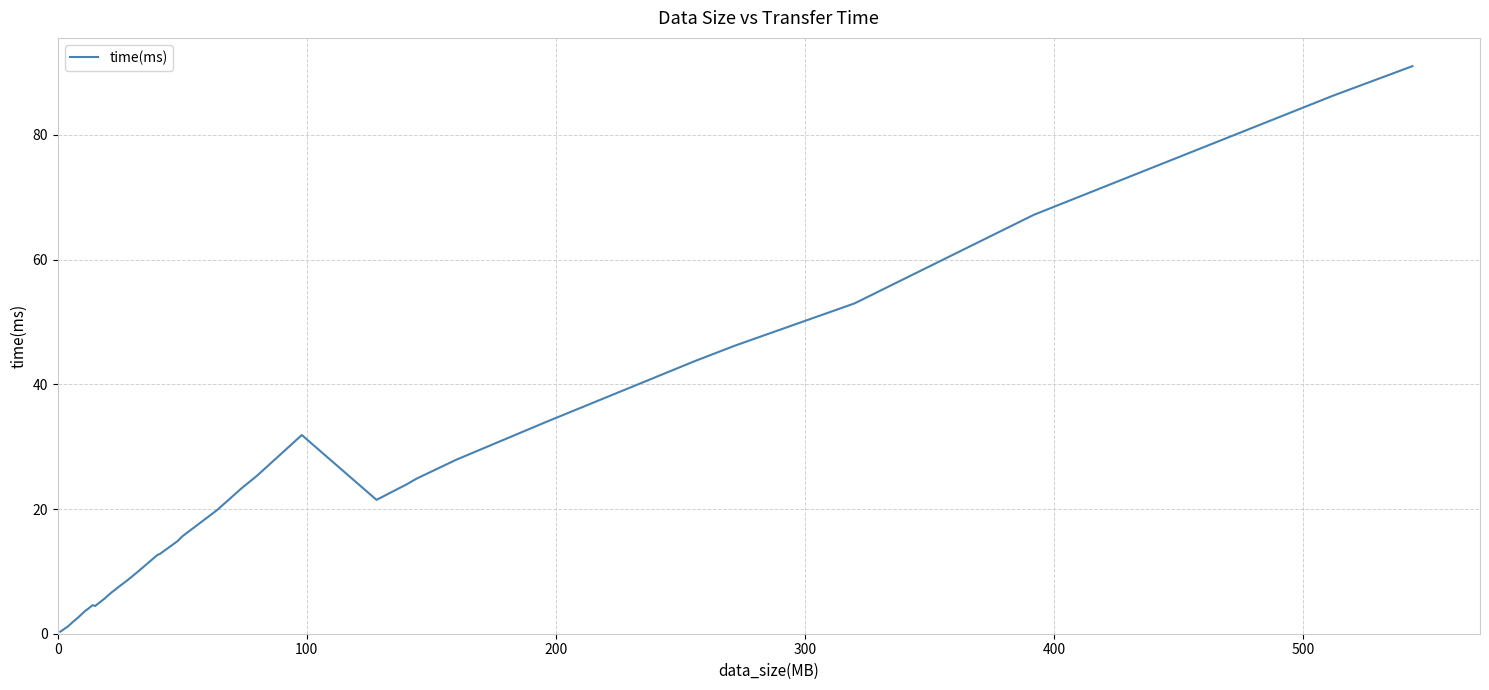

What is the difference between the maximum and minimum values?

90.7